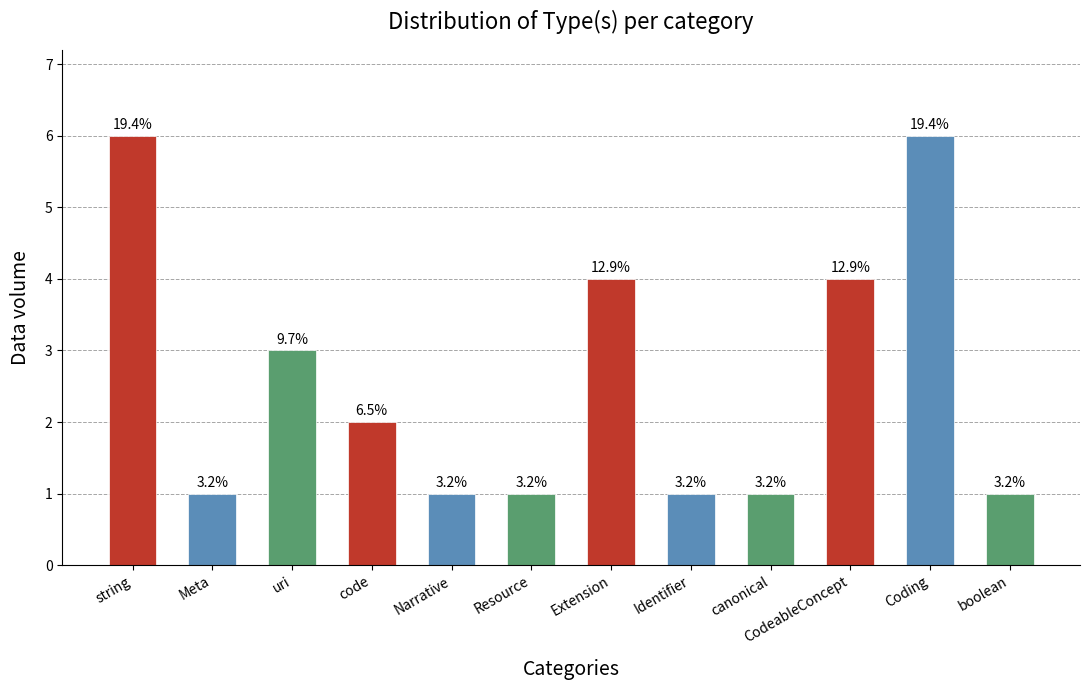

How many bars are there in total?

12